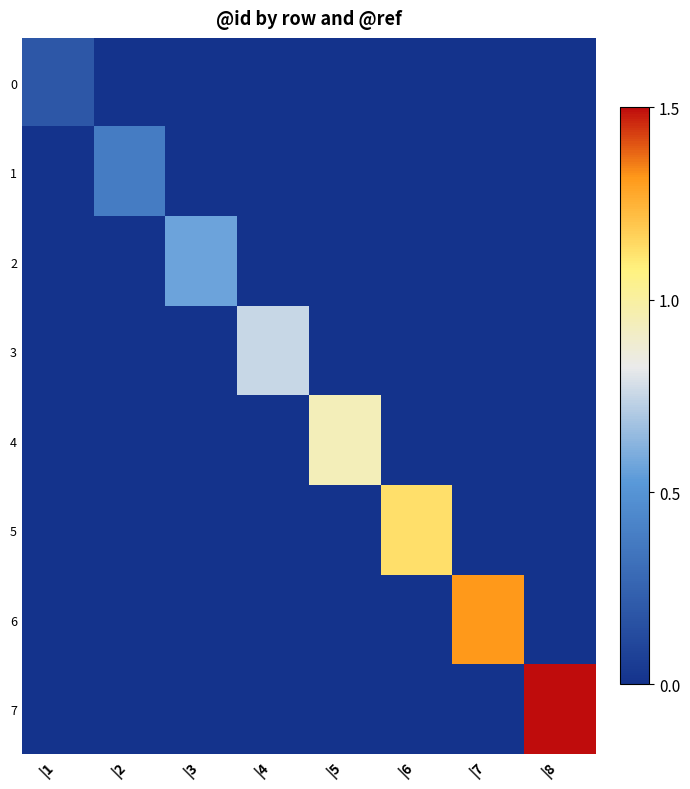

What is the maximum value shown in the chart?

1.5